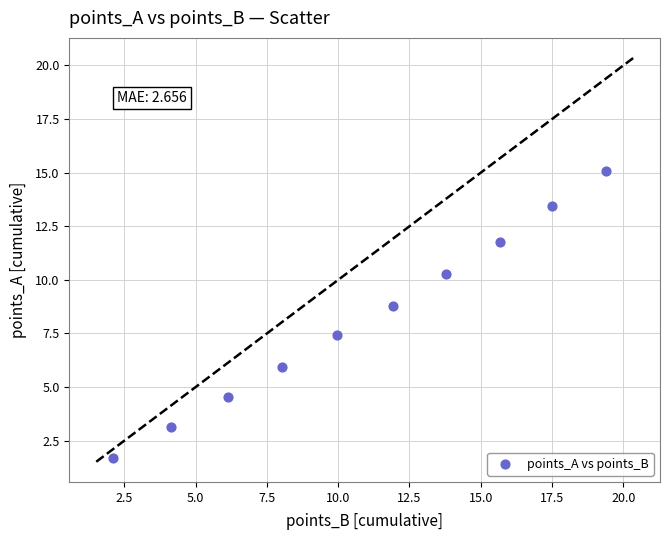

What is the range of Y values (max minus min)?

13.4